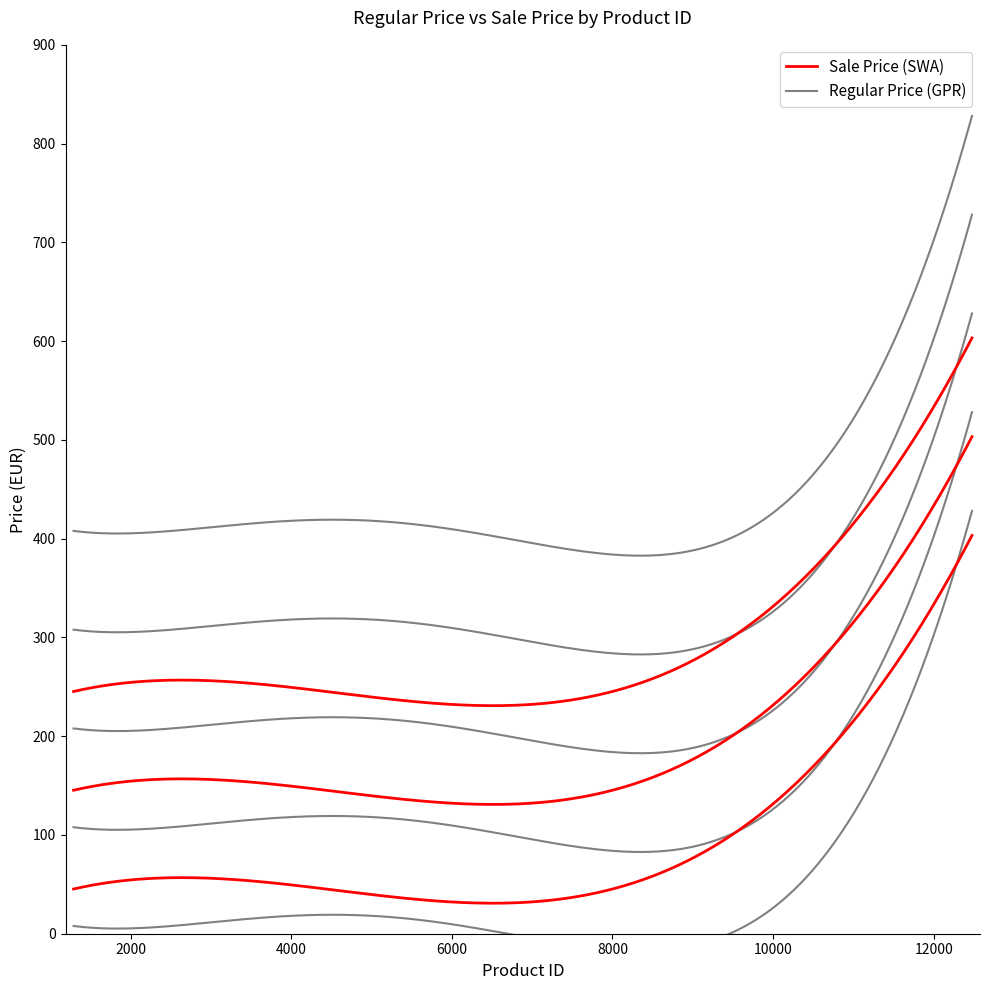

How many interior local peaks does the regular_price series have?

6